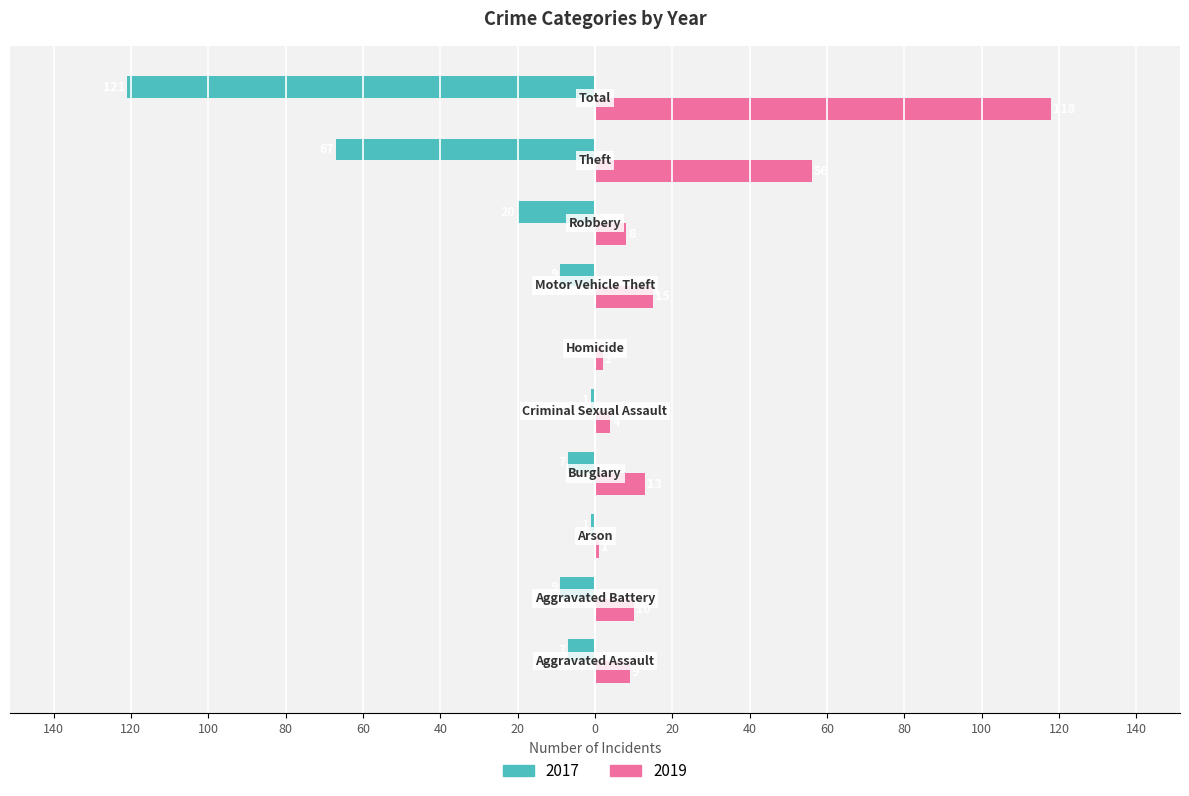

What are all the series names shown in the legend?

2017, 2019